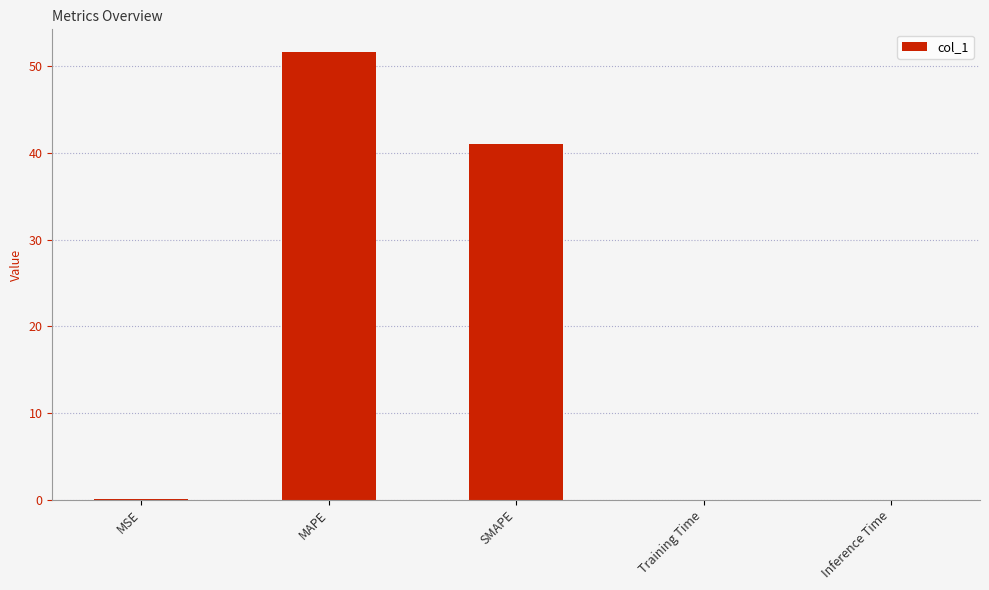

Approximately how many times larger is the value at SMAPE compared to MAPE?

0.8